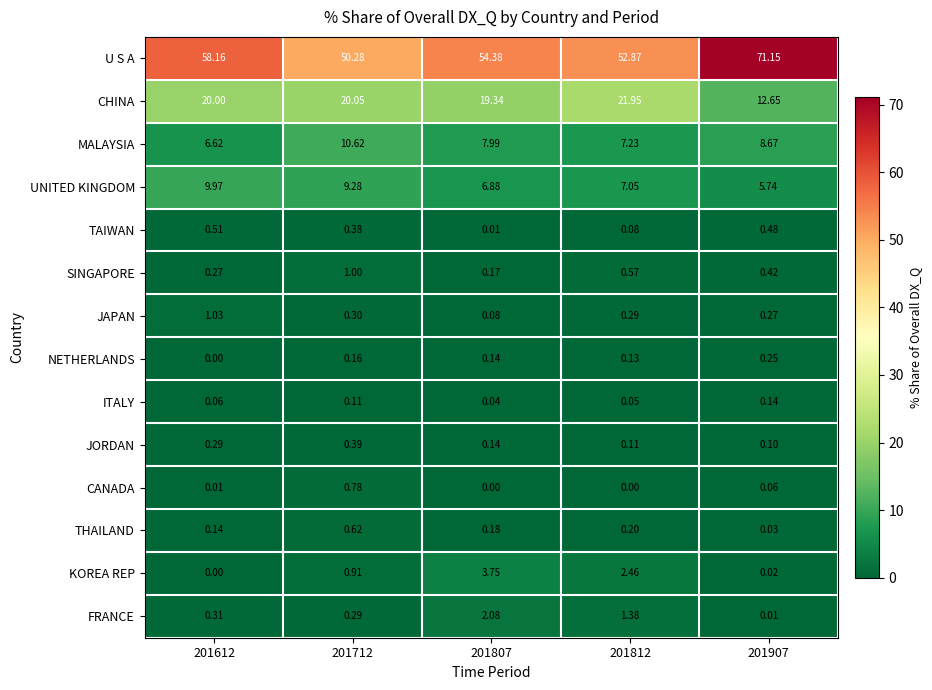

Rank the series by their maximum value, from highest to lowest.

U S A, CHINA, MALAYSIA, UNITED KINGDOM, KOREA REP, FRANCE, JAPAN, SINGAPORE, CANADA, THAILAND, TAIWAN, JORDAN, NETHERLANDS, ITALY